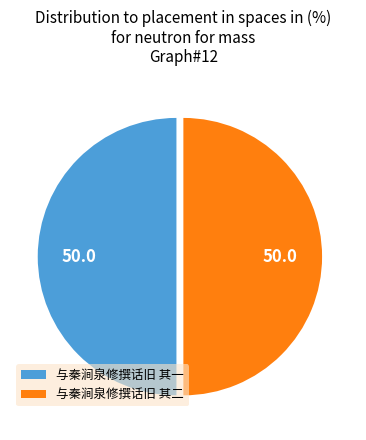

How many segments does this pie chart have?

2